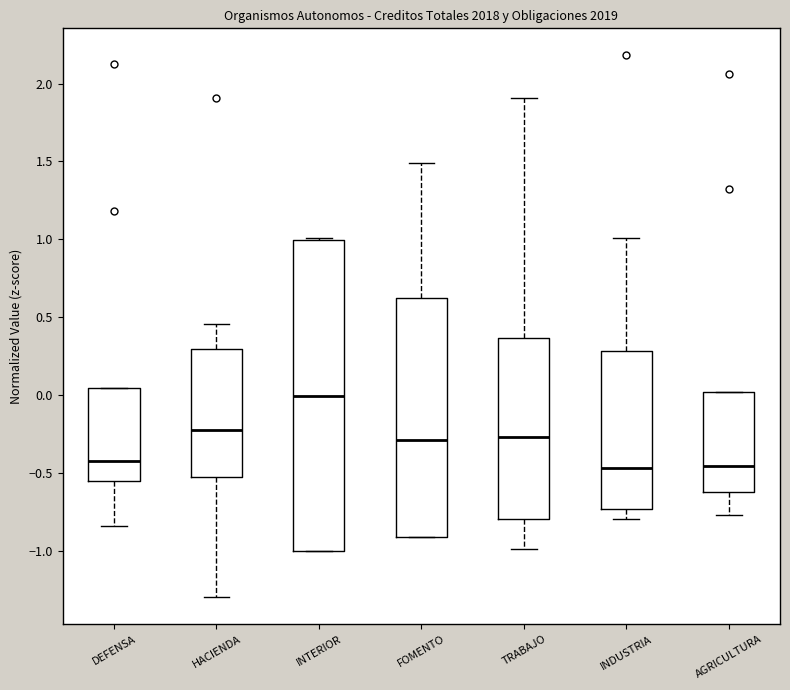

Reading left to right, read every box against the y-axis: the position of its median line, the range the box covers, and the ends of its whiskers. The values are not printed on the chart, so give them approximately, as read against the axis.

DEFENSA: median -0.40, box -0.55 to 0.05, whiskers -0.85 to 0.05
HACIENDA: median -0.25, box -0.50 to 0.30, whiskers -1.30 to 0.45
INTERIOR: median 0.00, box -1.00 to 1.00, whiskers -1.00 to 1.00
FOMENTO: median -0.30, box -0.90 to 0.60, whiskers -0.90 to 1.50
TRABAJO: median -0.25, box -0.80 to 0.35, whiskers -1.00 to 1.90
INDUSTRIA: median -0.45, box -0.75 to 0.30, whiskers -0.80 to 1.00
AGRICULTURA: median -0.45, box -0.60 to 0.00, whiskers -0.75 to 0.00